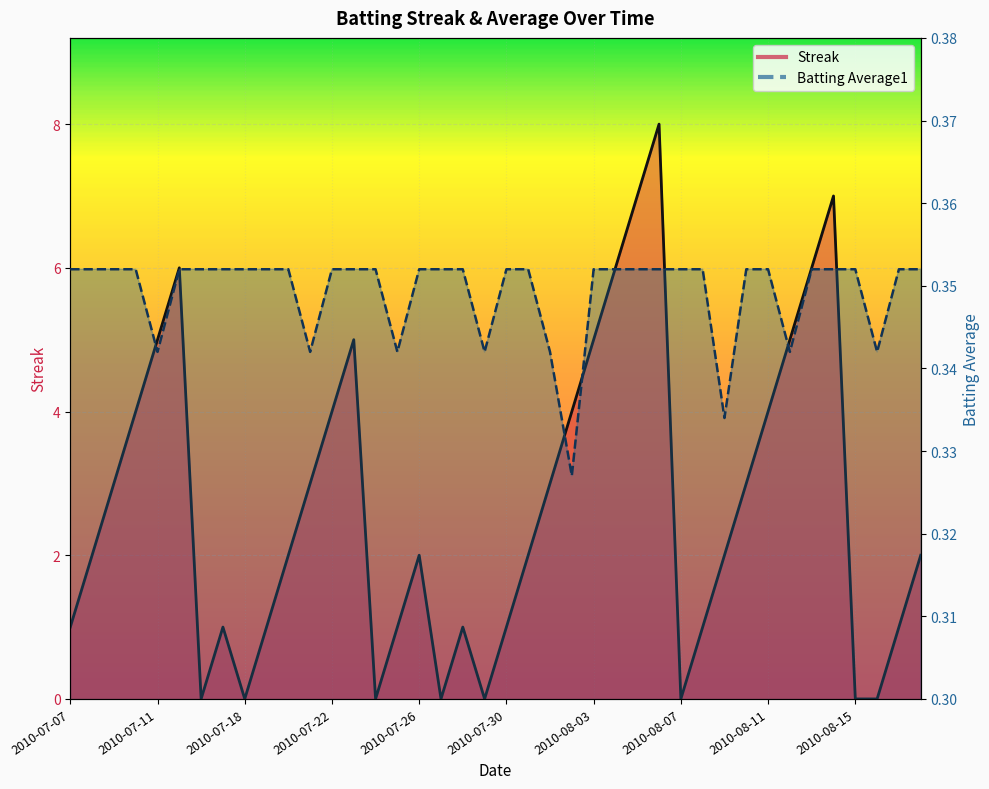

Between 2010-07-30 and 2010-07-23, which is larger?

2010-07-23